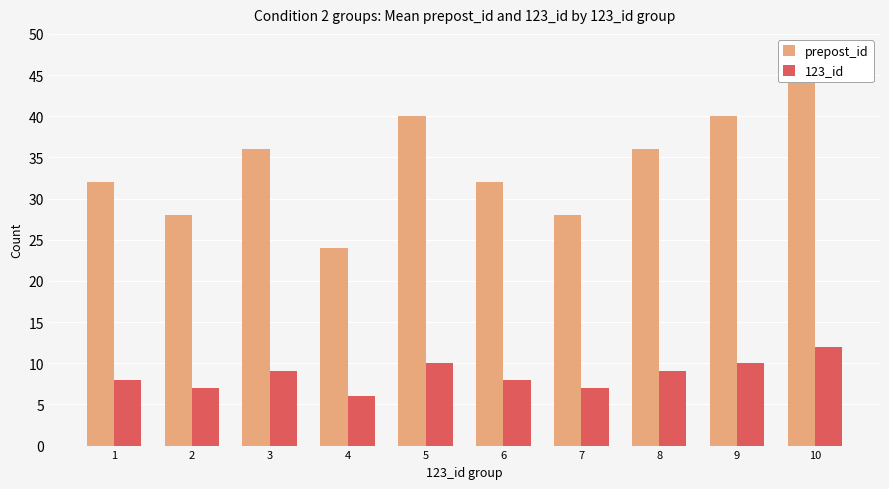

The value of prepost_id at 3 is 36. True or false?

True